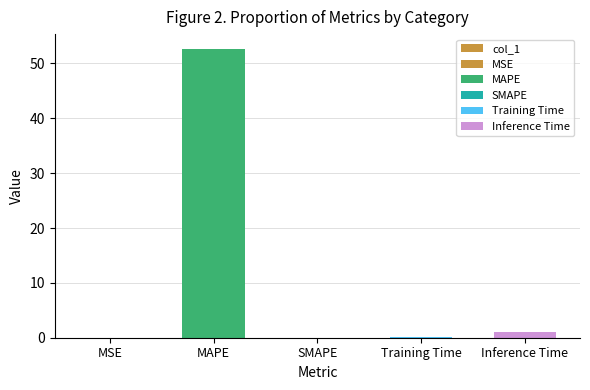

Is it true that the value at Training Time is 0.1?

True